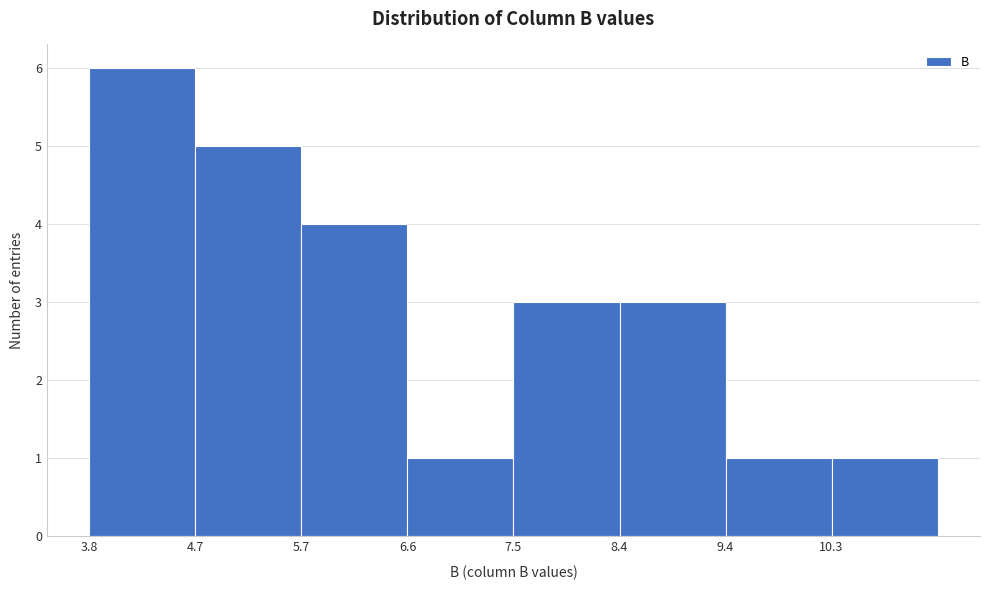

How tall is the bar that spans 8.4 to 9.4 on the x-axis? Neither the bar edges nor the heights are printed on the chart, so give them approximately, as read against the axes.

3